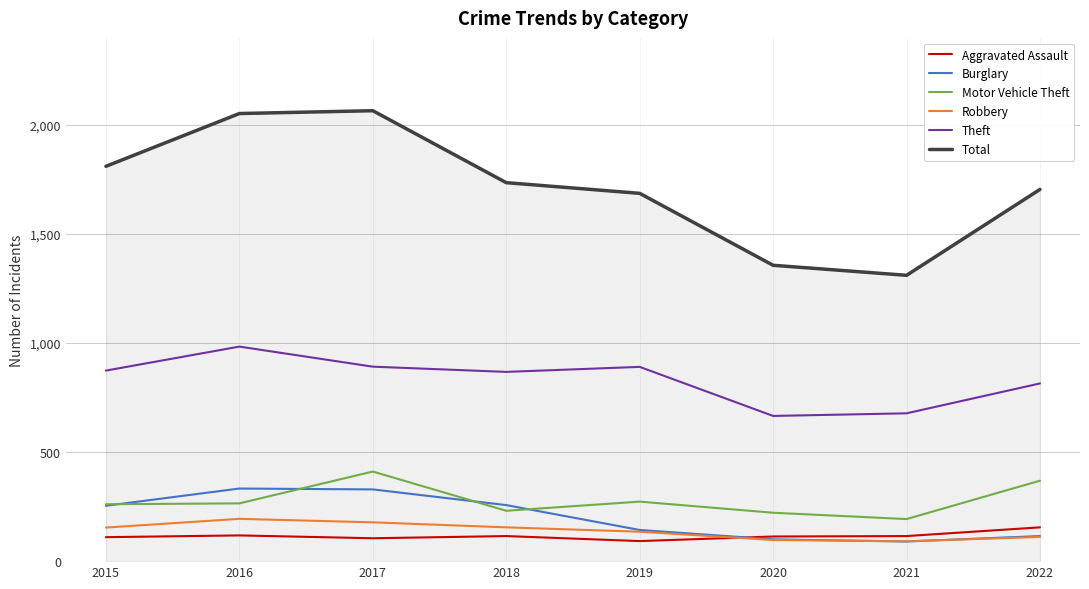

The value of Burglary at 2016 is 178. True or false?

False